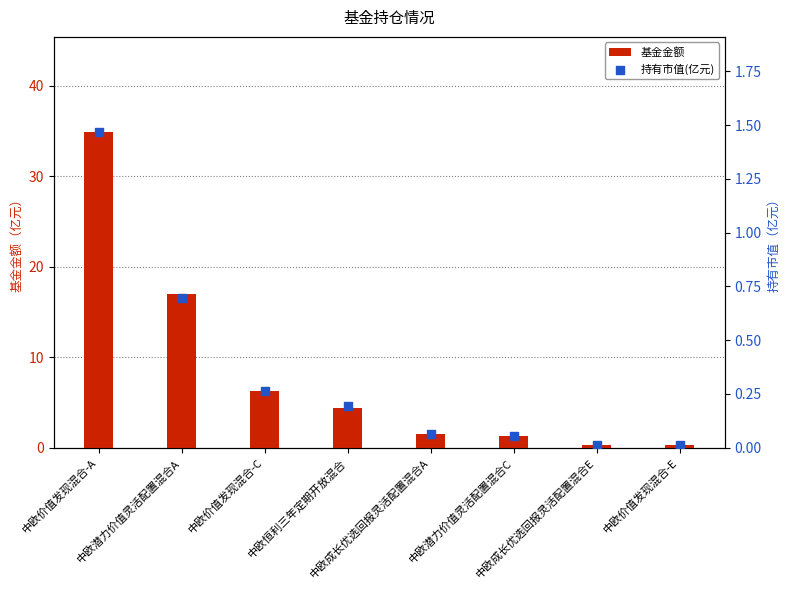

At how many categories does at least one series exceed 33?

1